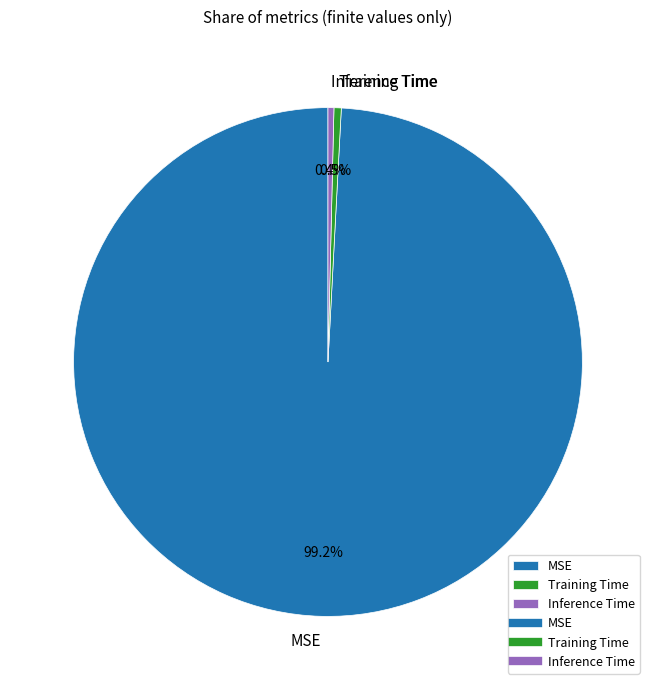

Is there any slice that represents more than half of the pie?

Yes